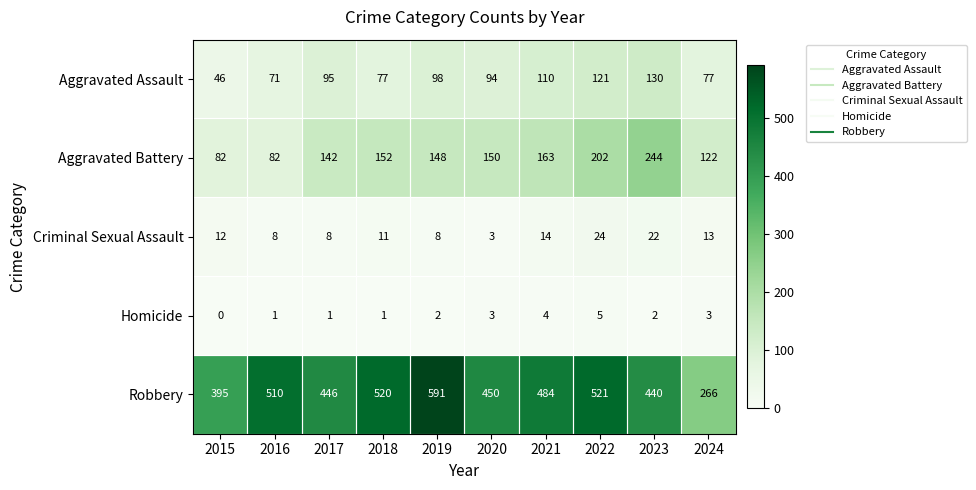

Where is Criminal Sexual Assault nearest to the value 13?

2024